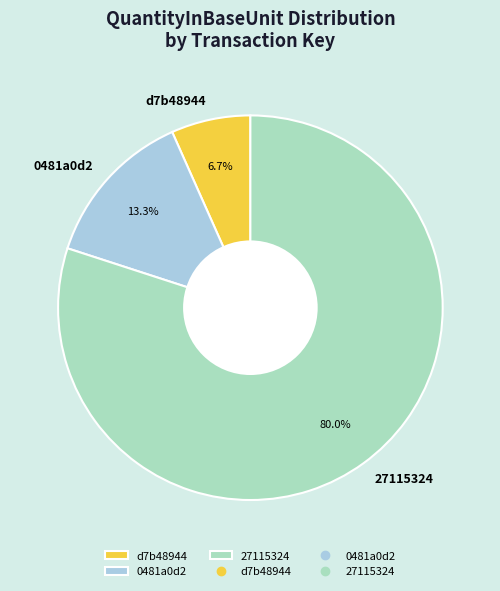

Count the number of slices in the pie.

3